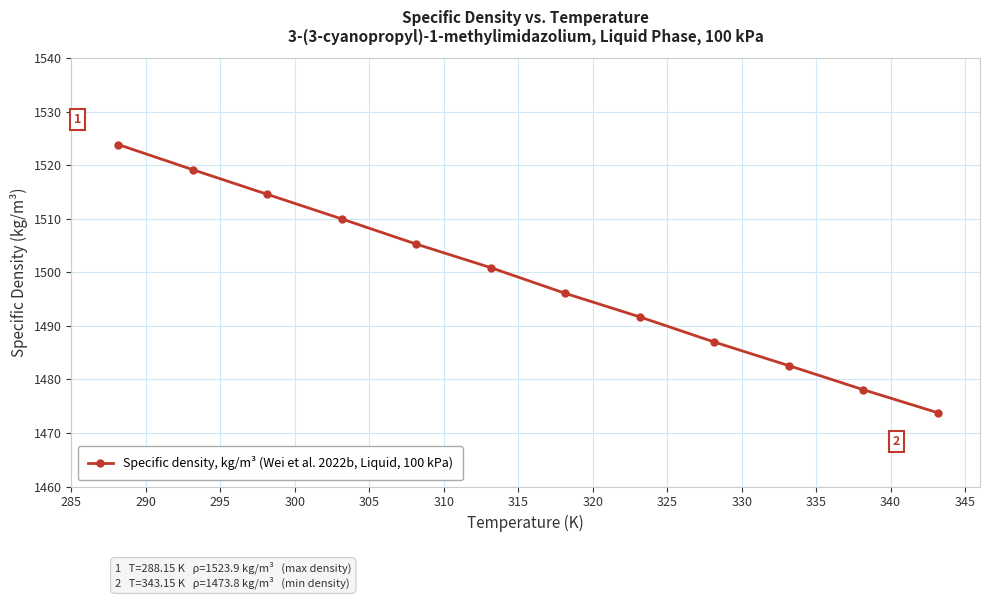

What is the maximum value shown in the chart?

1523.9